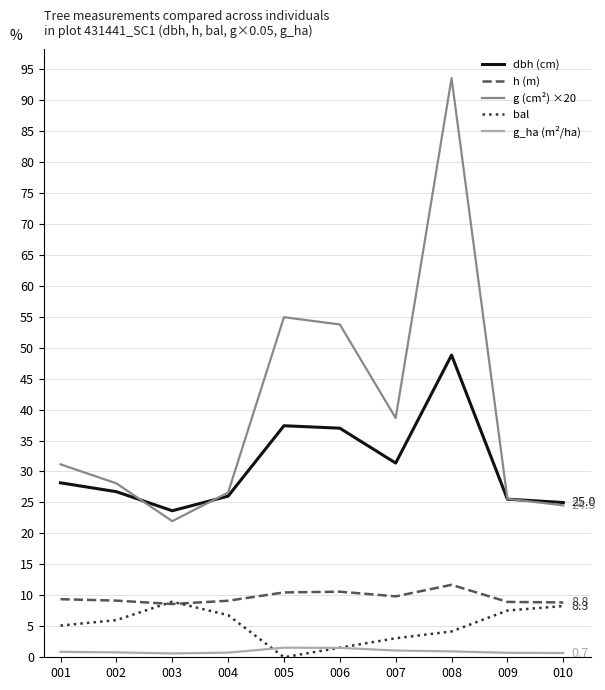

How many values in the g (cm²) ×20 series are below 31?

5